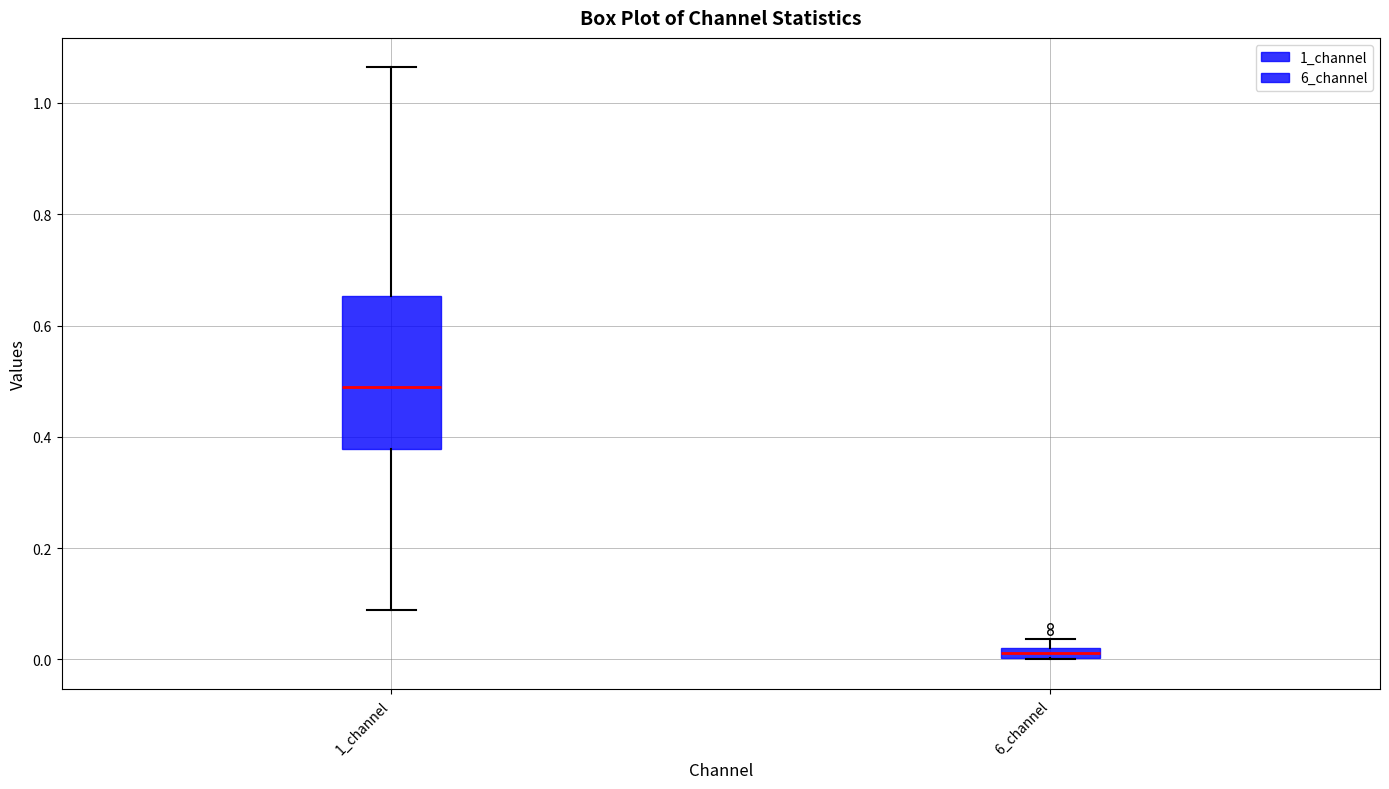

Where does the lower whisker of the box for 1_channel end on the y-axis? The values are not printed on the chart, so give them approximately, as read against the axis.

0.08